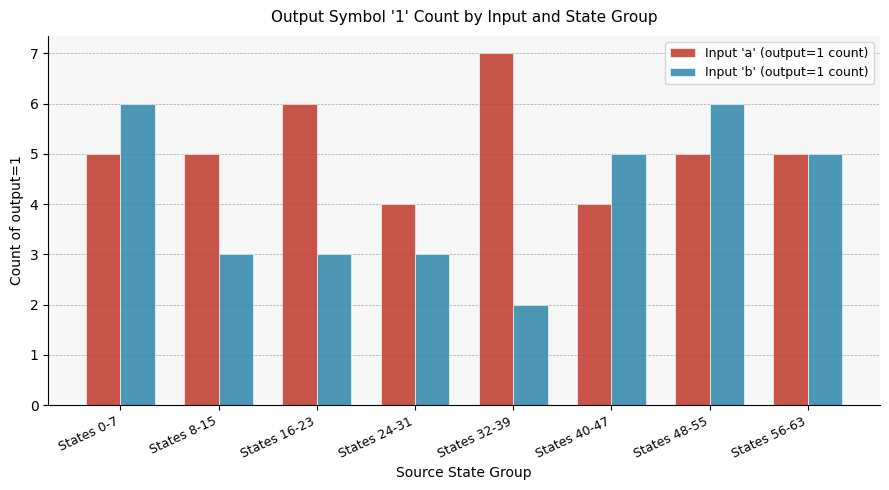

What is the difference between the Input 'a' (output=1 count) values at States 56-63 and States 24-31?

1